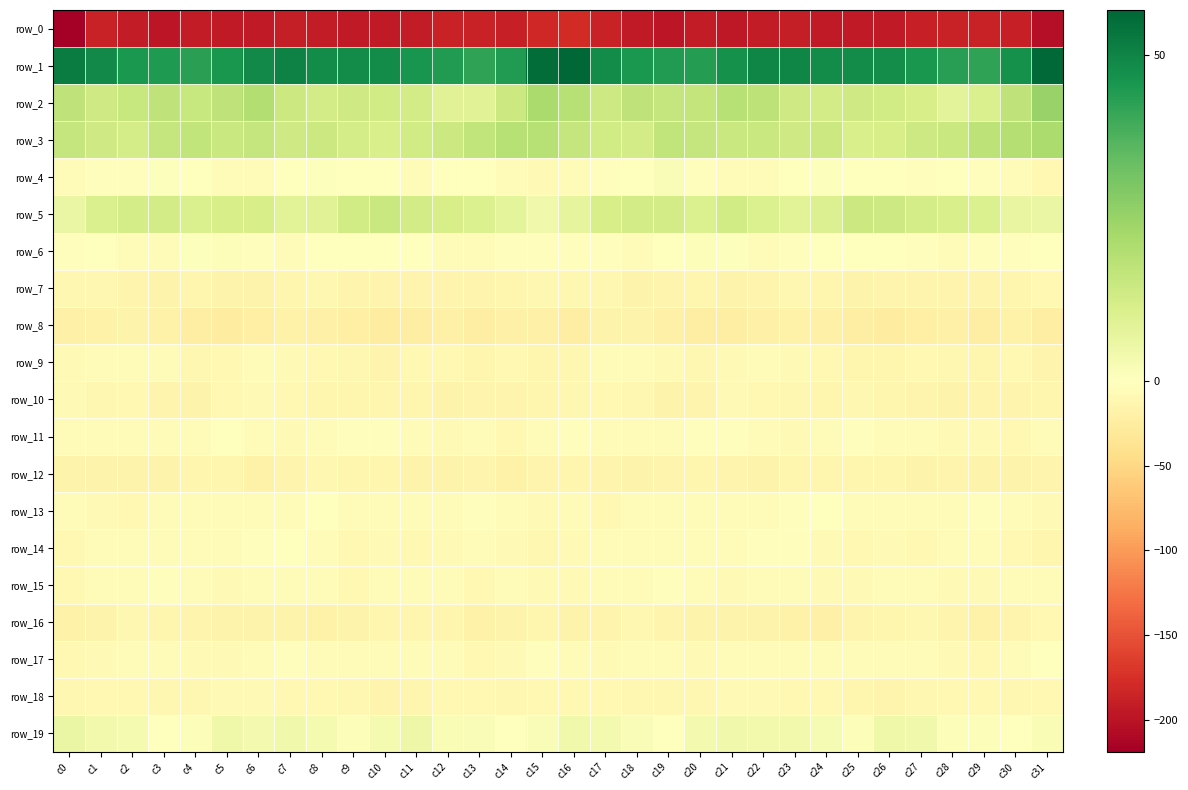

Is it true that row_1 equals 48.4 at c9?

True